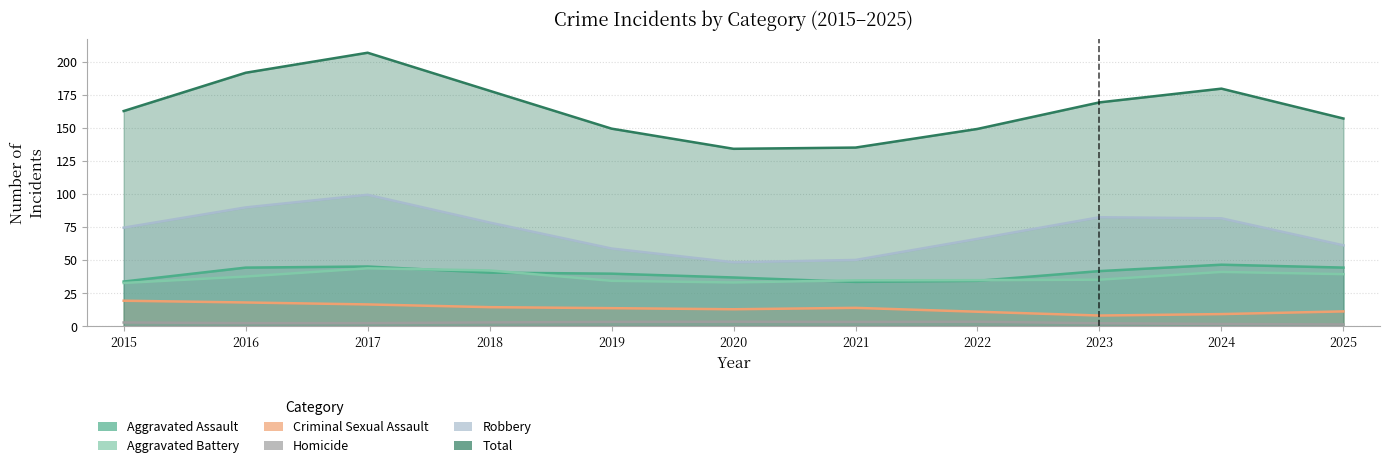

How many series are shown in this chart?

6